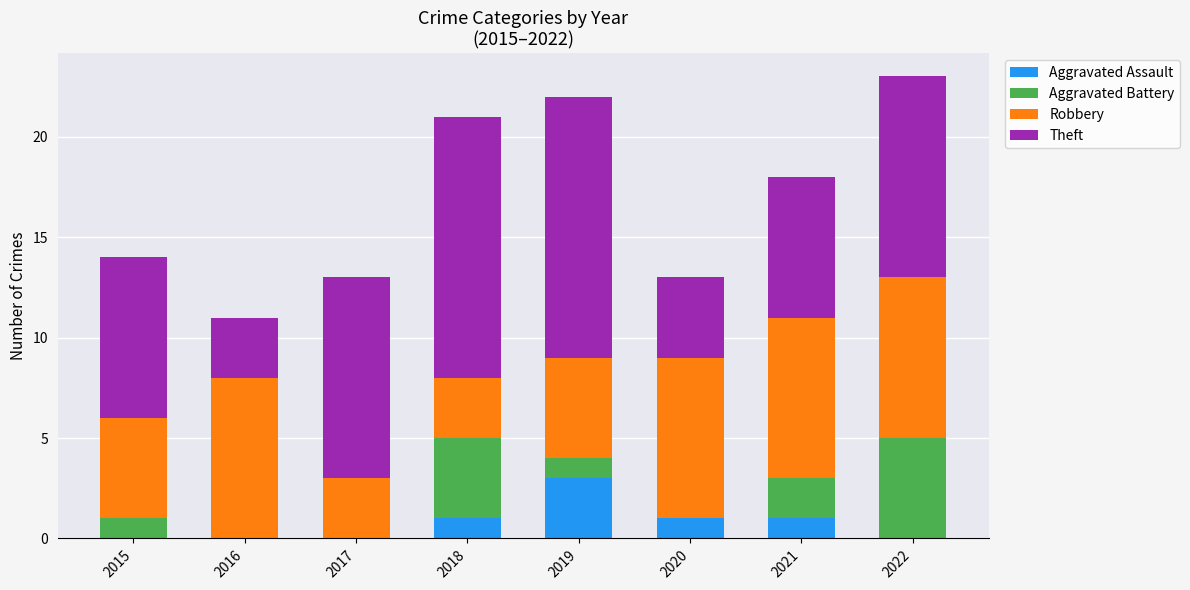

At which category is the sum across all series the highest?

2022